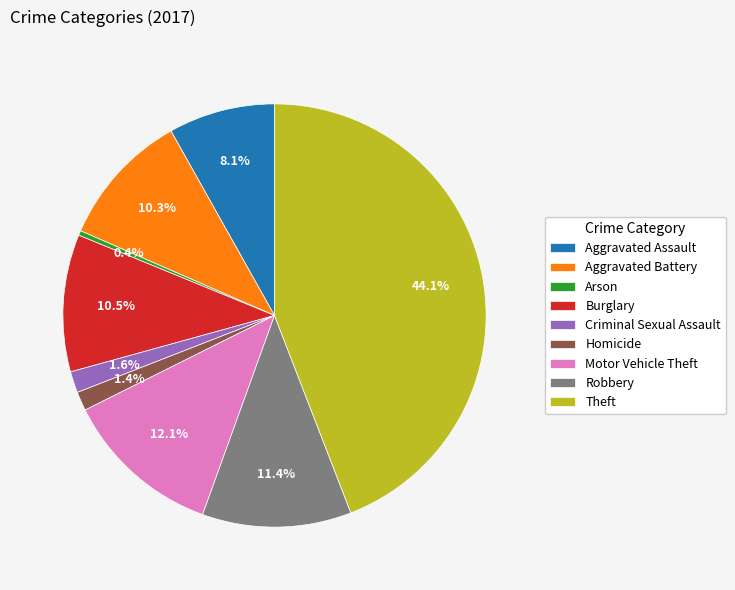

Between Aggravated Assault and Burglary, which is larger?

Burglary